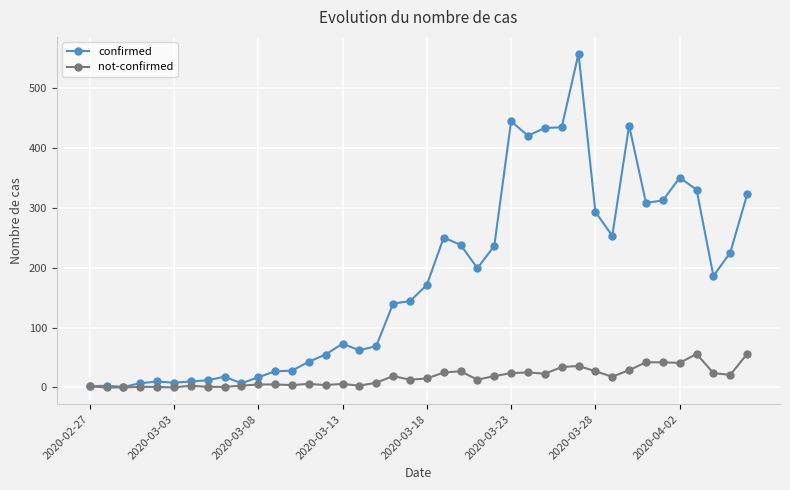

What is the highest value of the confirmed series?

557